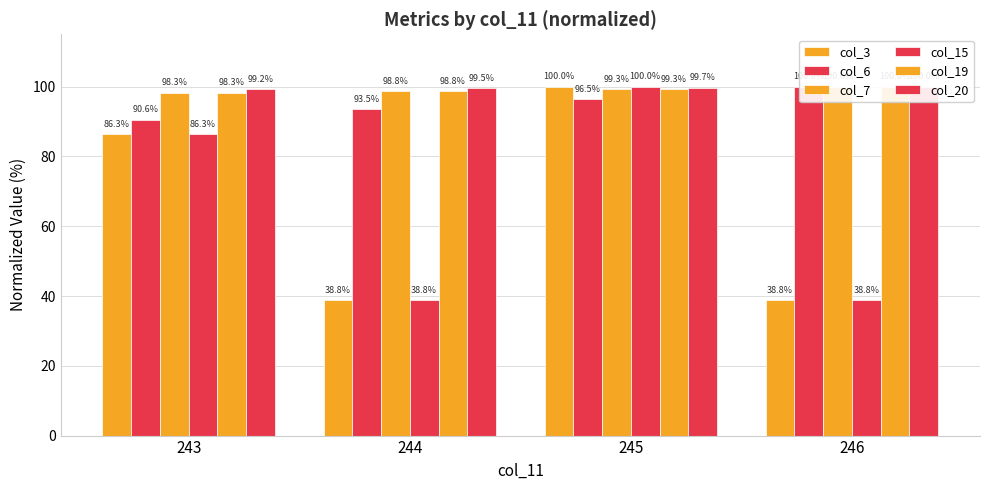

Where is col_7 nearest to the value 99?

244